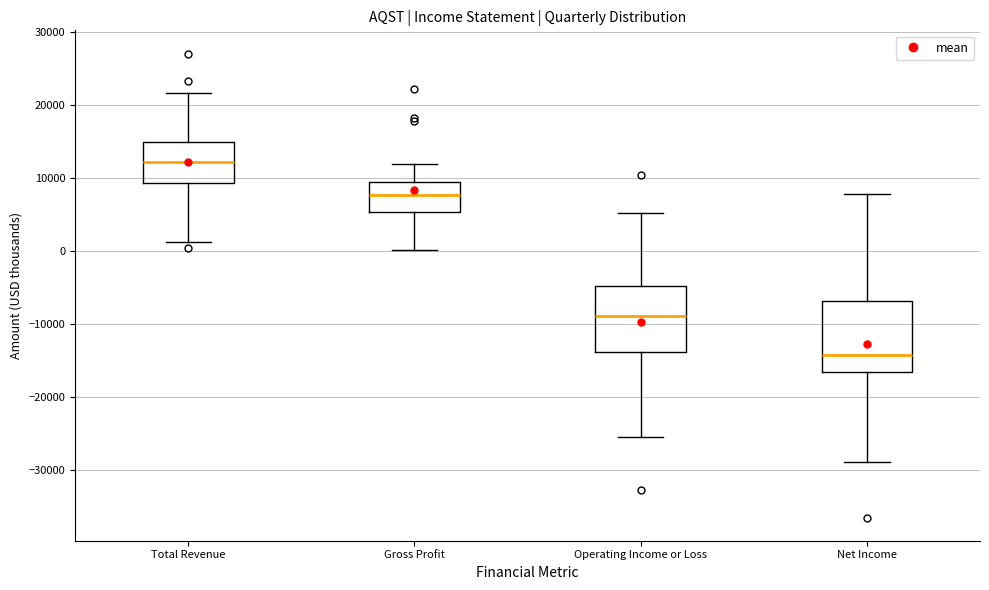

Where does the upper whisker of the box for Total Revenue end on the y-axis? The values are not printed on the chart, so give them approximately, as read against the axis.

22000